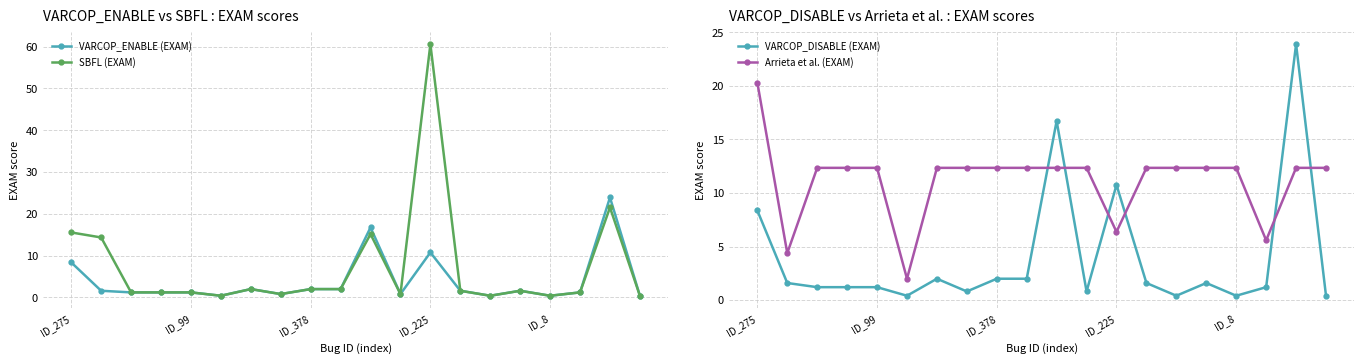

At which label is VARCOP_ENABLE (EXAM) closest to 12?

ID_225